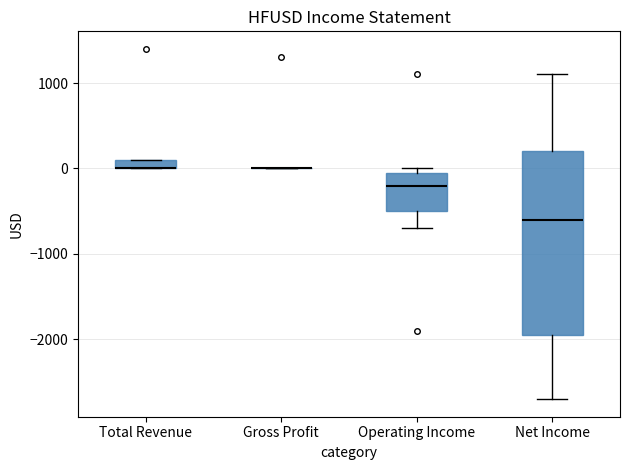

Where does the median line of the box for Operating Income sit on the y-axis? The values are not printed on the chart, so give them approximately, as read against the axis.

-200